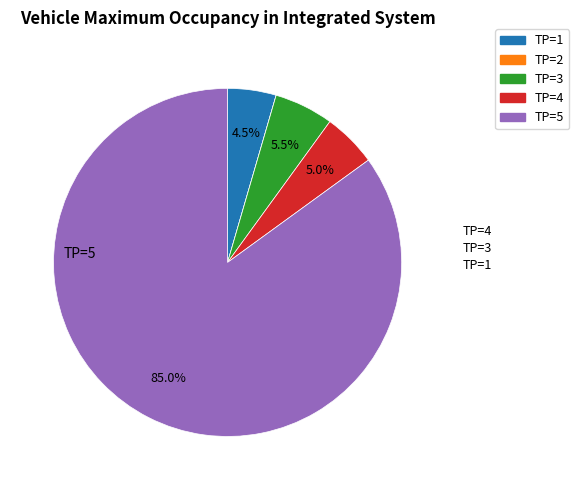

The TP=3 slice represents 1% of the pie. True or false?

False